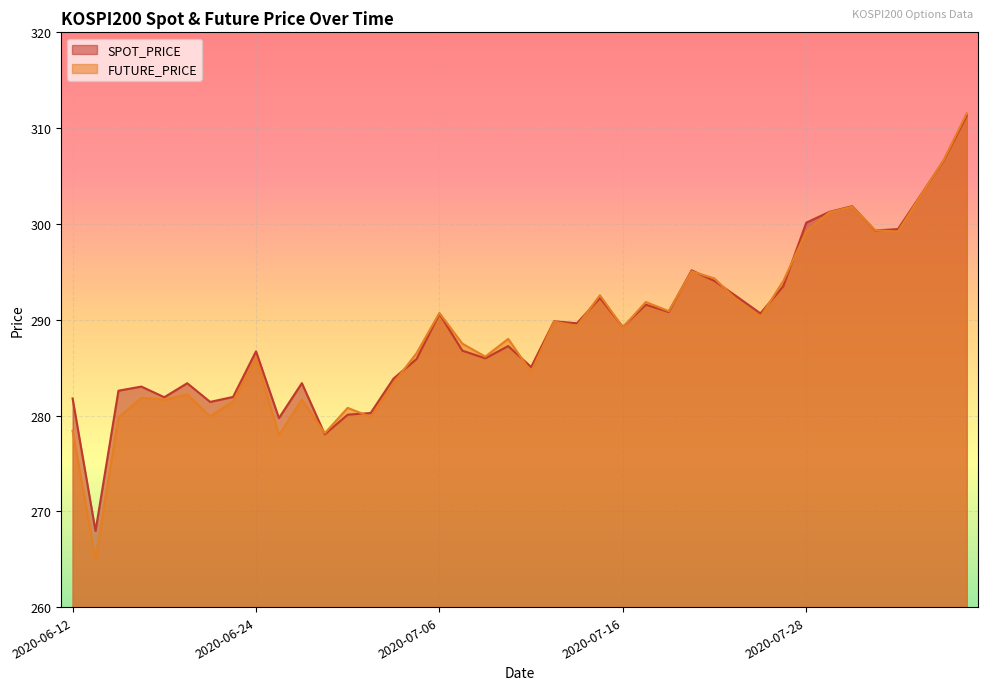

How many values in the FUTURE_PRICE series exceed 289?

20